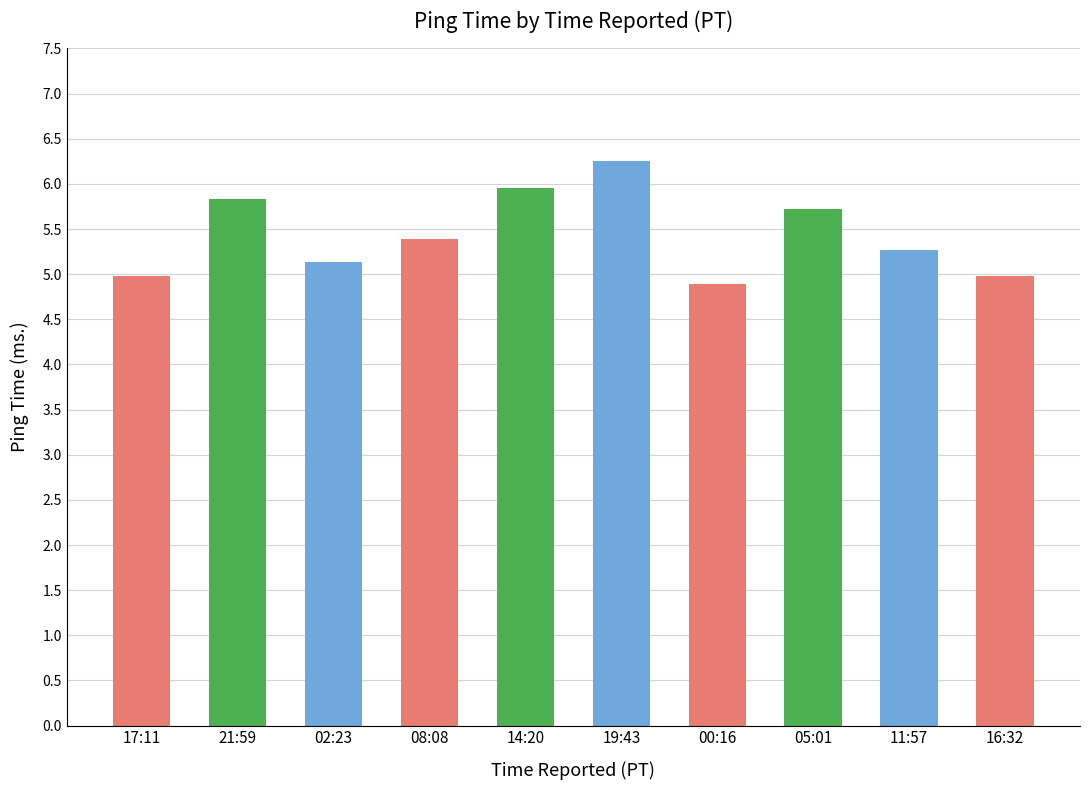

What is the smallest value displayed?

4.9